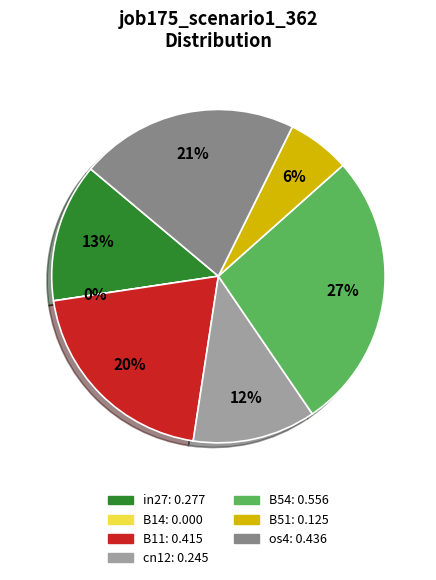

To the nearest percent, what is the difference between the largest and smallest slice percentages?

27%